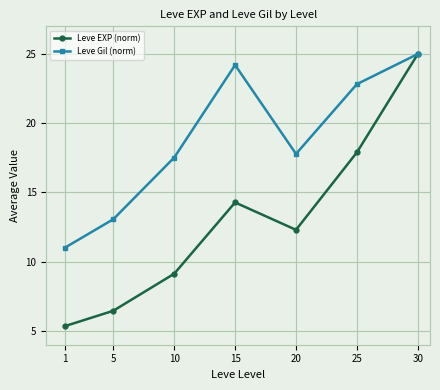

Where is Leve Gil (norm) nearest to the value 17?

10